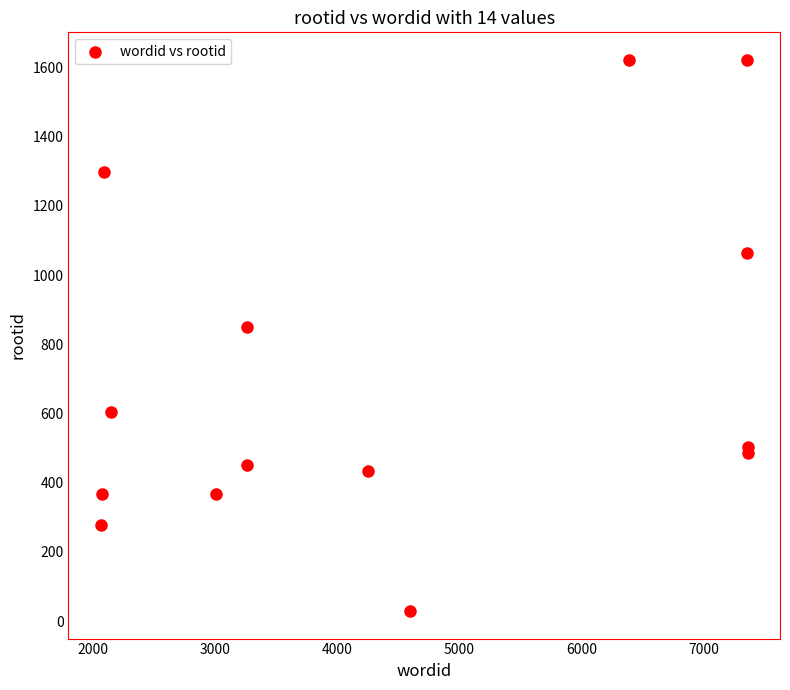

What Y value in the scatter plot is closest to 825?

850